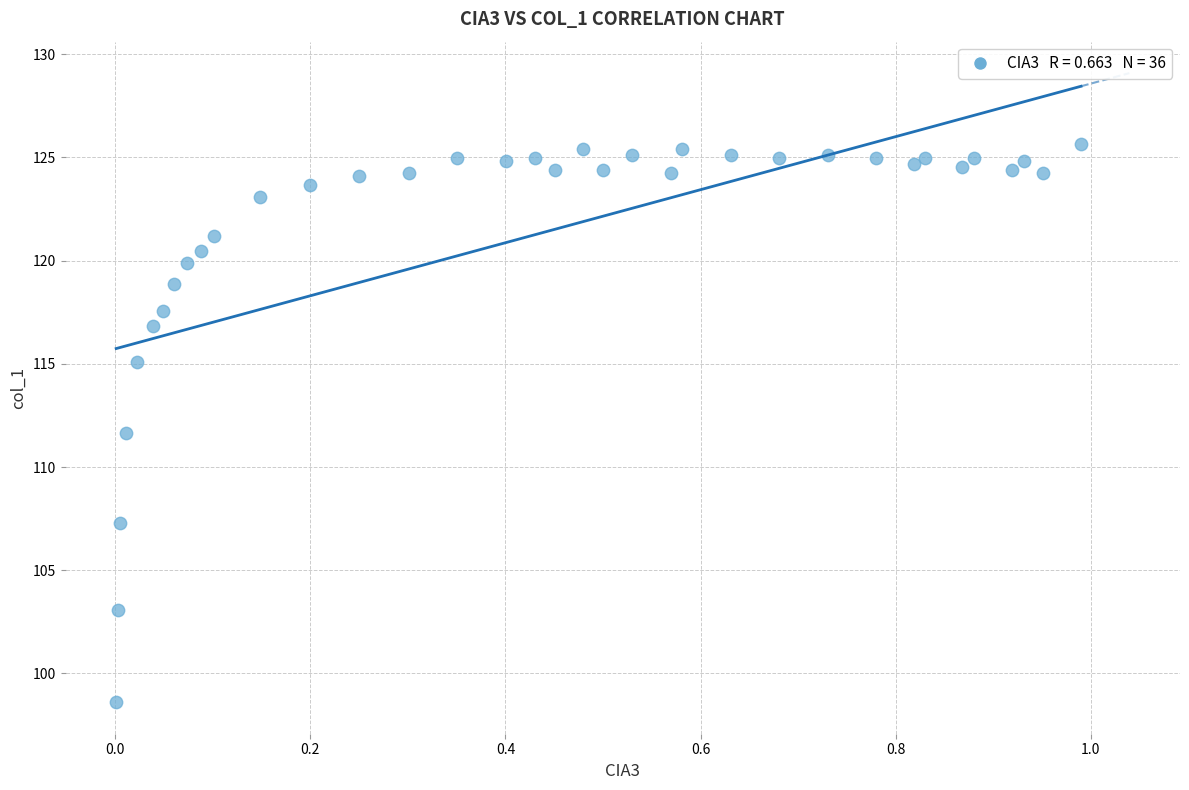

What Y value in the scatter plot is closest to 112?

111.6